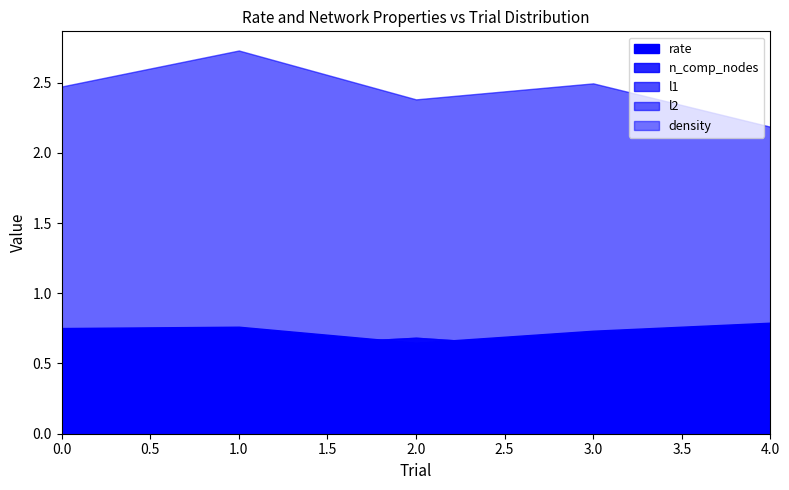

True or false: n_comp_nodes and l1 cross at least once.

False